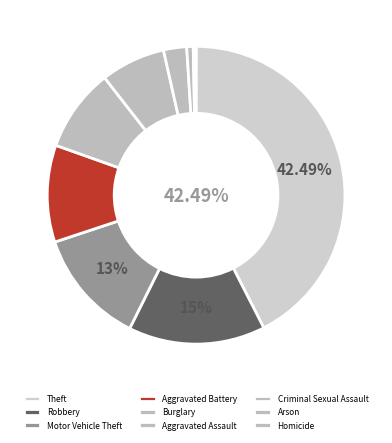

Is Aggravated Battery the majority of the pie?

No